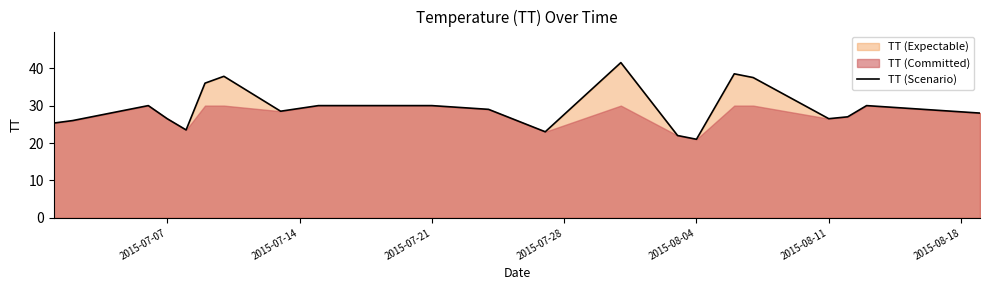

How many values are below 28?

9